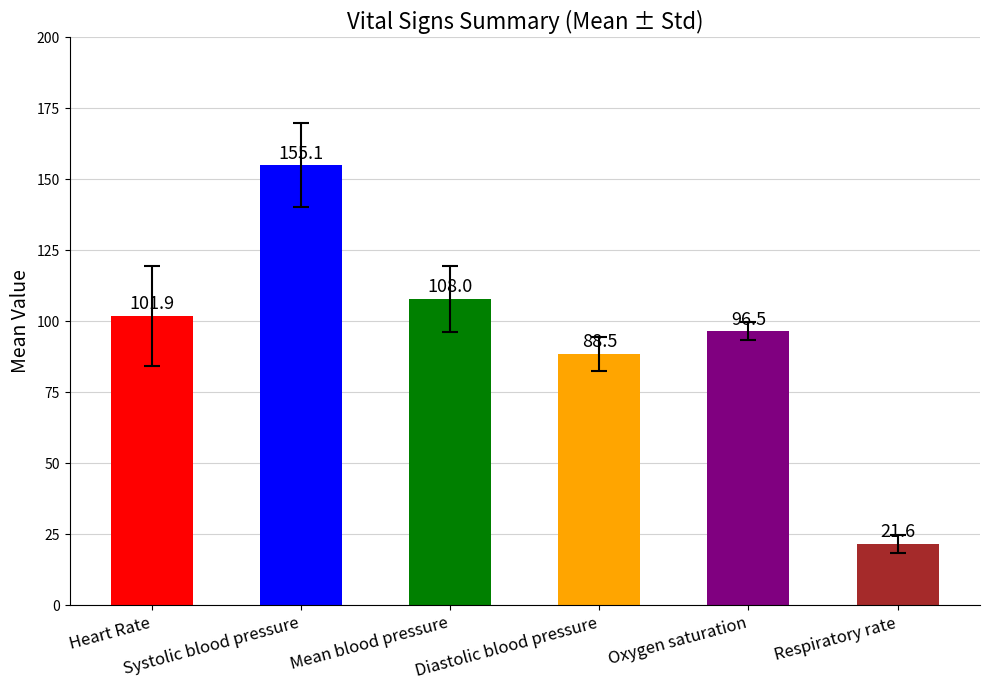

What is the value of the 3rd bar from the left?

108.0